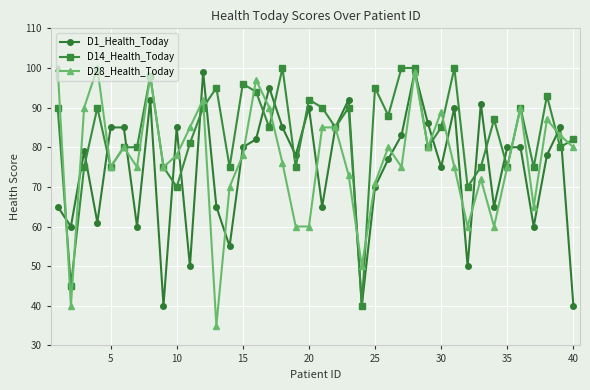

Which series has the largest total across all categories?

D14_Health_Today